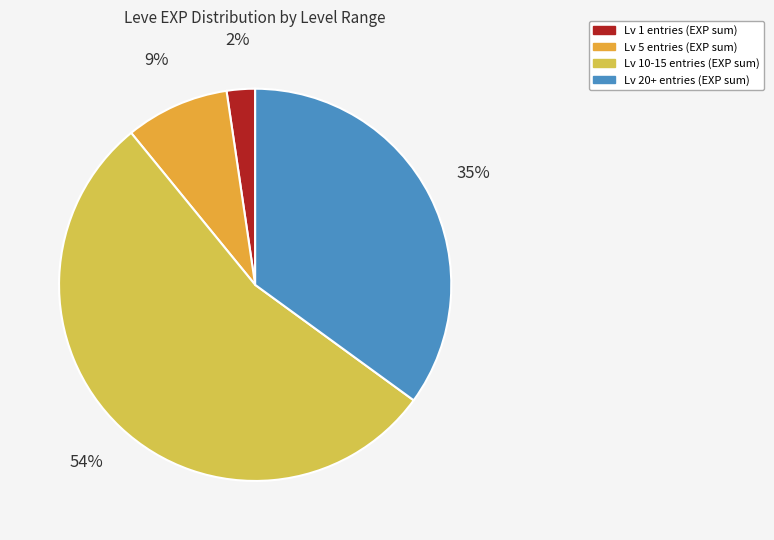

Rank the categories by value from lowest to highest.

Lv 1 entries (EXP sum), Lv 5 entries (EXP sum), Lv 20+ entries (EXP sum), Lv 10-15 entries (EXP sum)